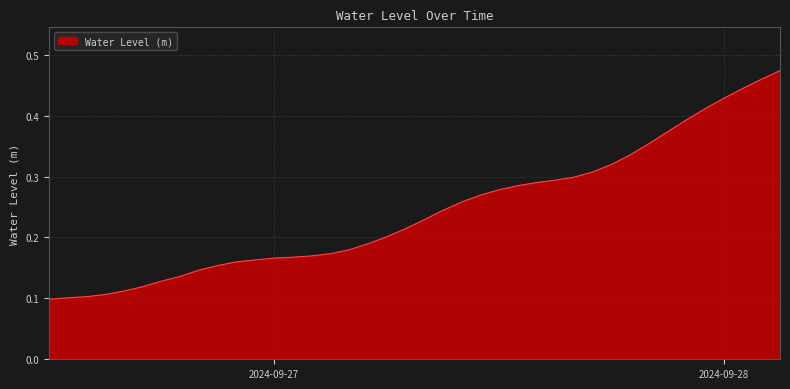

Reading left to right, list all the values displayed in this chart.

0.1	0.1	0.1	0.1	0.1	0.1	0.1	0.1	0.1	0.2	0.2	0.2	0.2	0.2	0.2	0.2	0.2	0.2	0.2	0.2	0.2	0.2	0.3	0.3	0.3	0.3	0.3	0.3	0.3	0.3	0.3	0.3	0.4	0.4	0.4	0.4	0.4	0.4	0.5	0.5